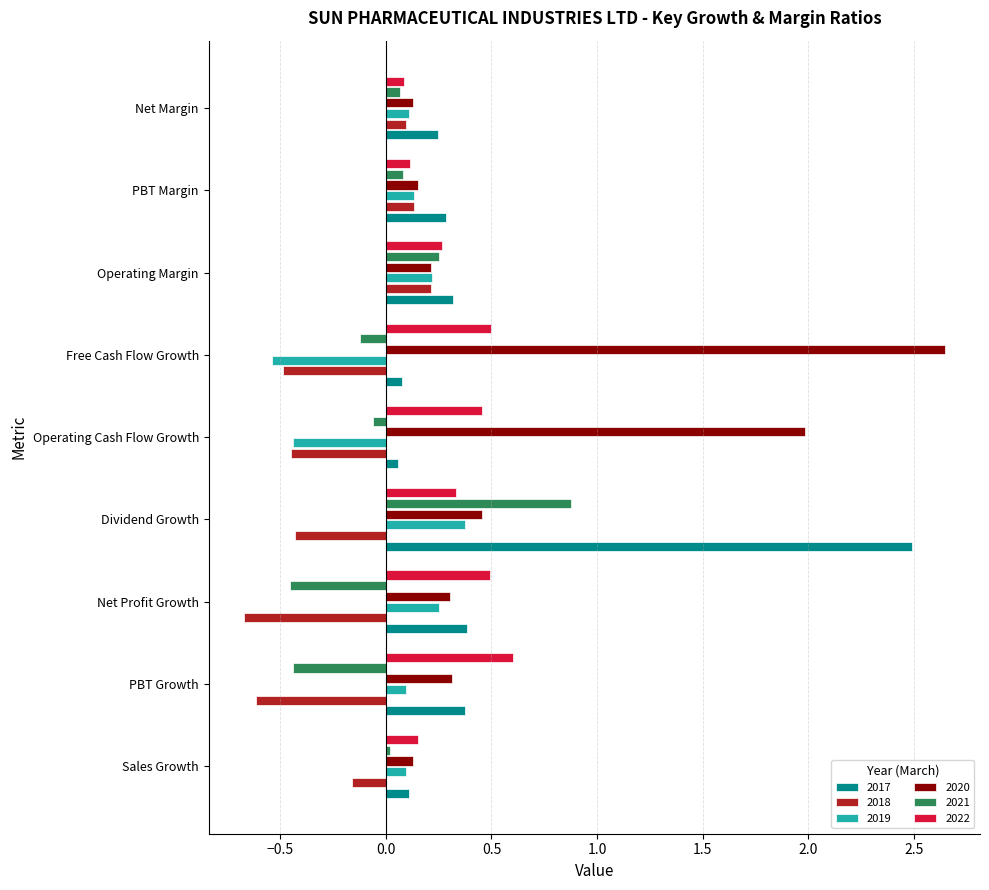

The 2017 series shows 0.3 at PBT Margin. True or false?

True